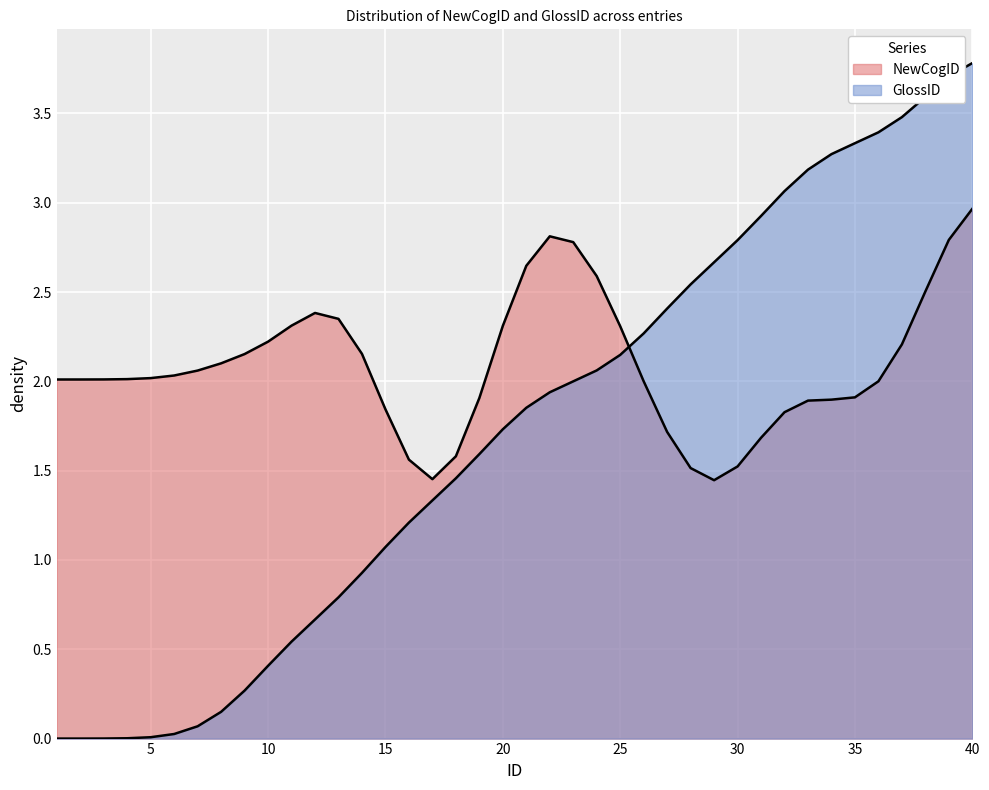

Is it true that the value at 34 is 3.3?

True